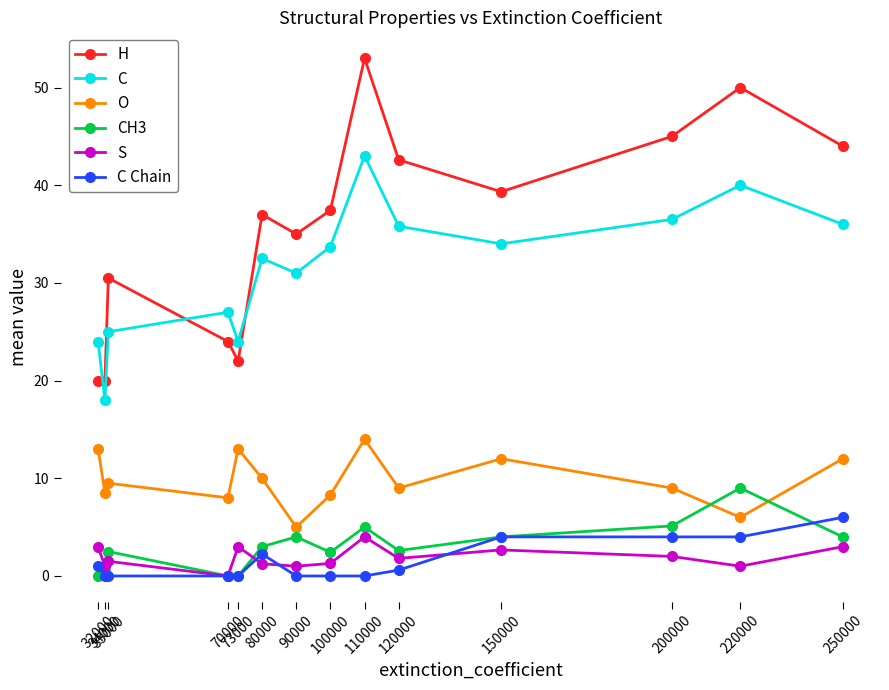

What is the greatest value displayed?

53.0